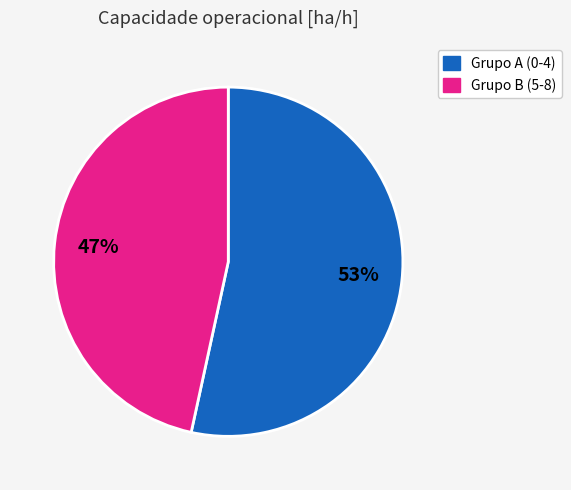

Is there a majority slice in this chart?

Yes